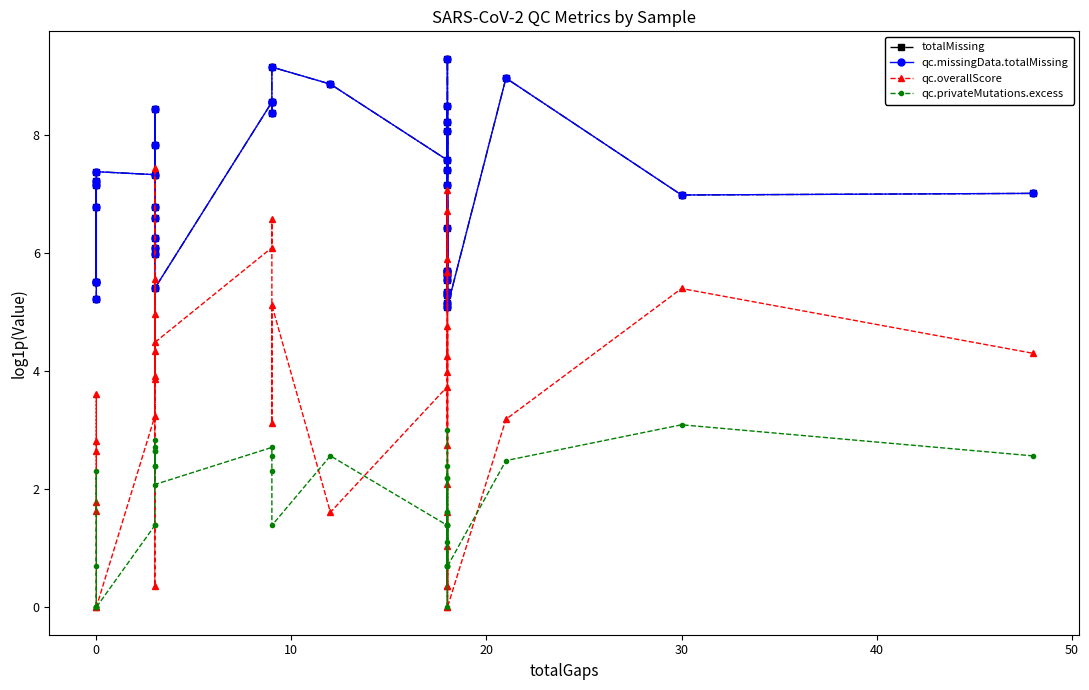

How many values in the qc.privateMutations.excess series exceed 1?

29